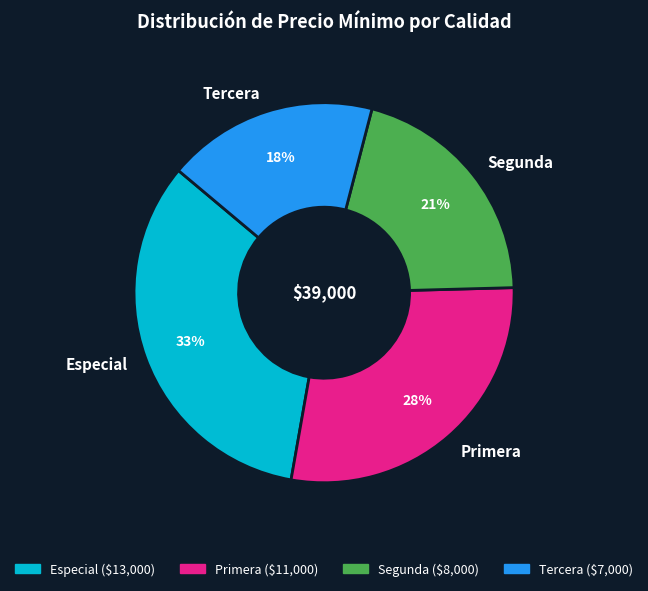

What percentage is the Tercera slice, to the nearest percent?

18%